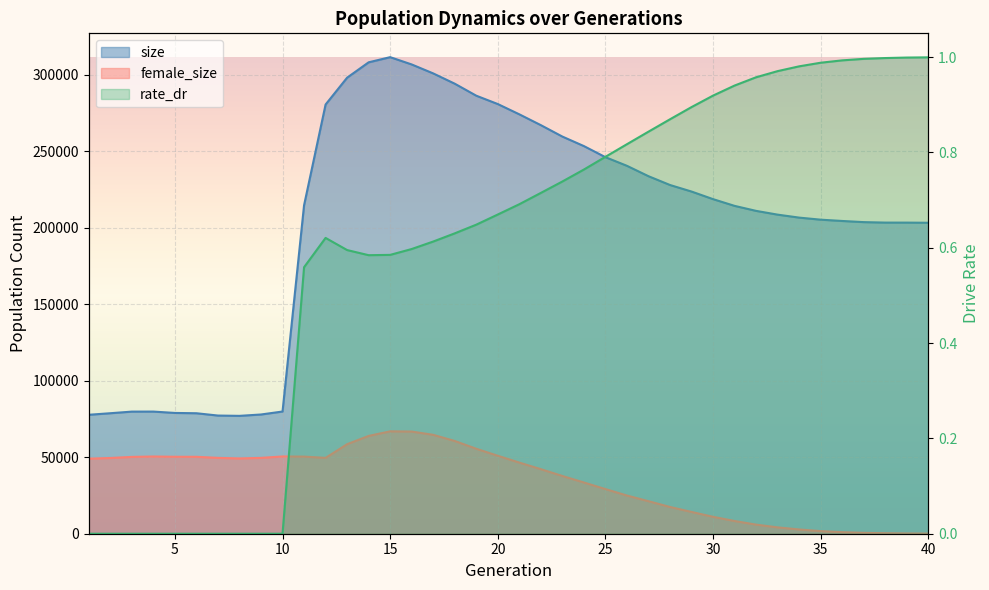

Is it true that rate_dr equals 0.6 at 13?

True